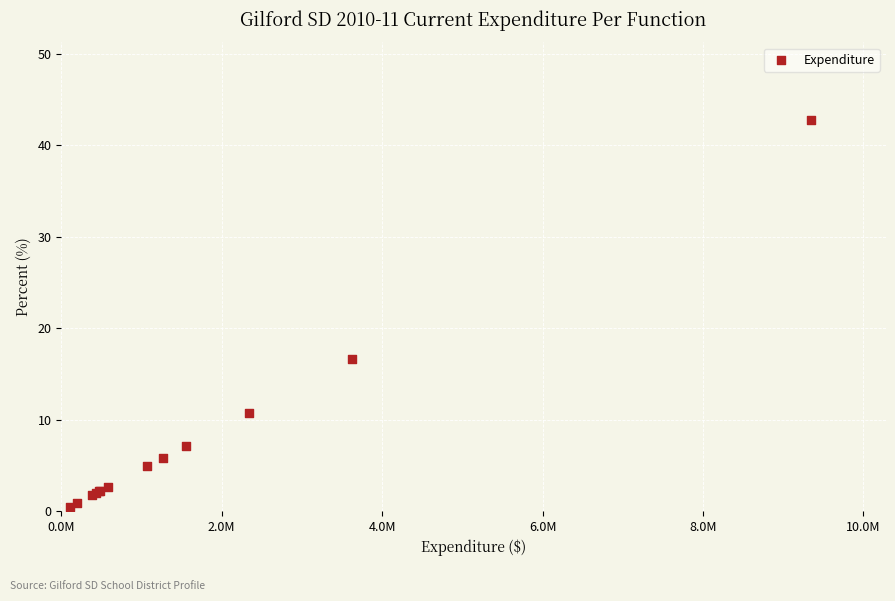

What Y value in the scatter plot is closest to 21?

16.6